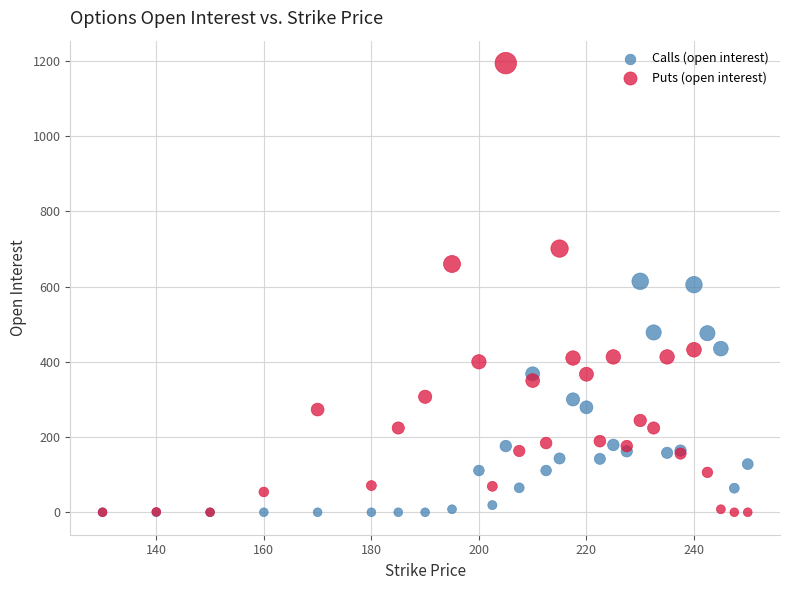

What are all the series names shown in the legend?

Calls (open interest), Puts (open interest)